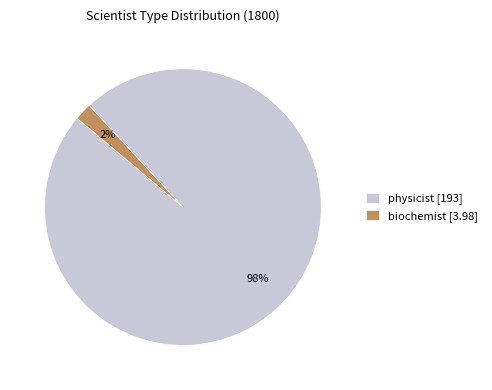

How many slices are in this pie chart?

2